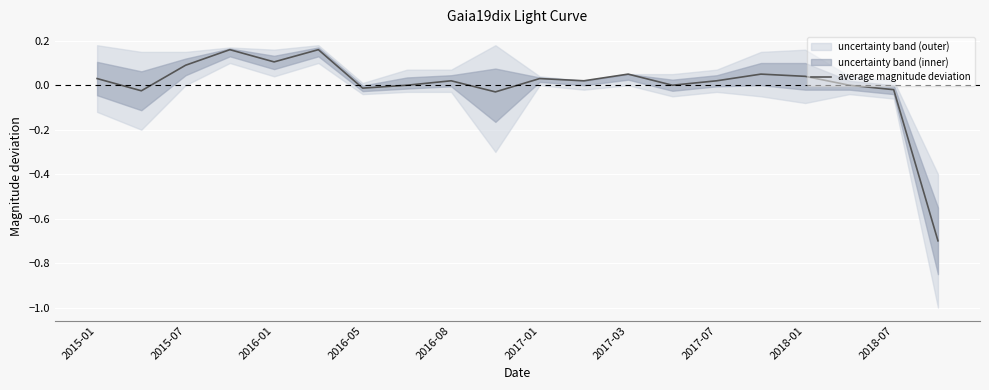

What position from the right is 2018-07?

2